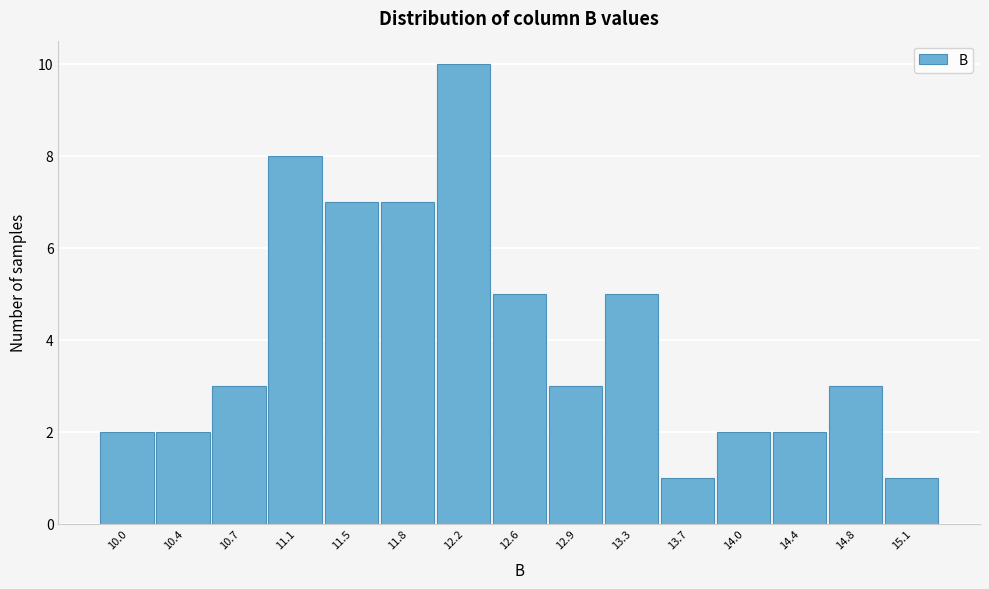

Reading right to left, extract all data points from this chart.

1	3	2	2	1	5	3	5	10	7	7	8	3	2	2